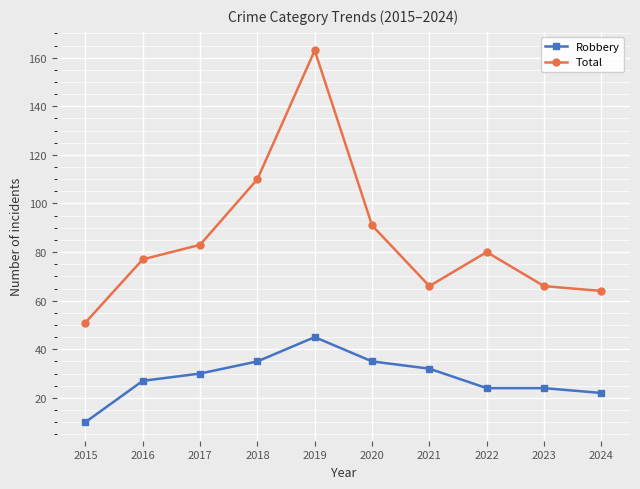

What is the value of the Robbery point at the 3rd from the left?

30